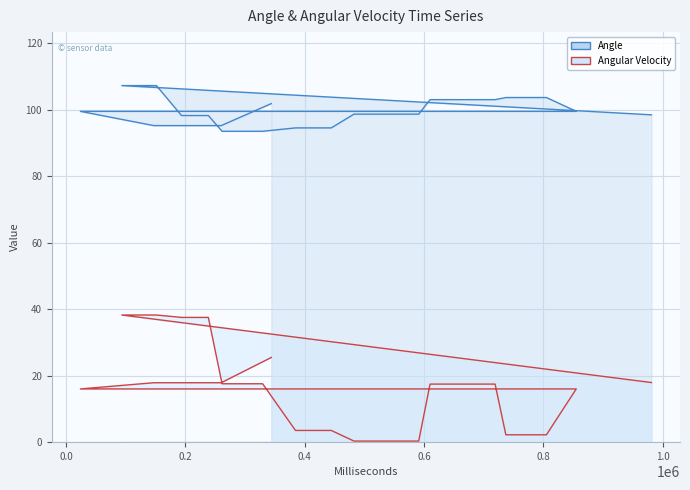

Which series has the largest range (max minus min)?

Angular Velocity